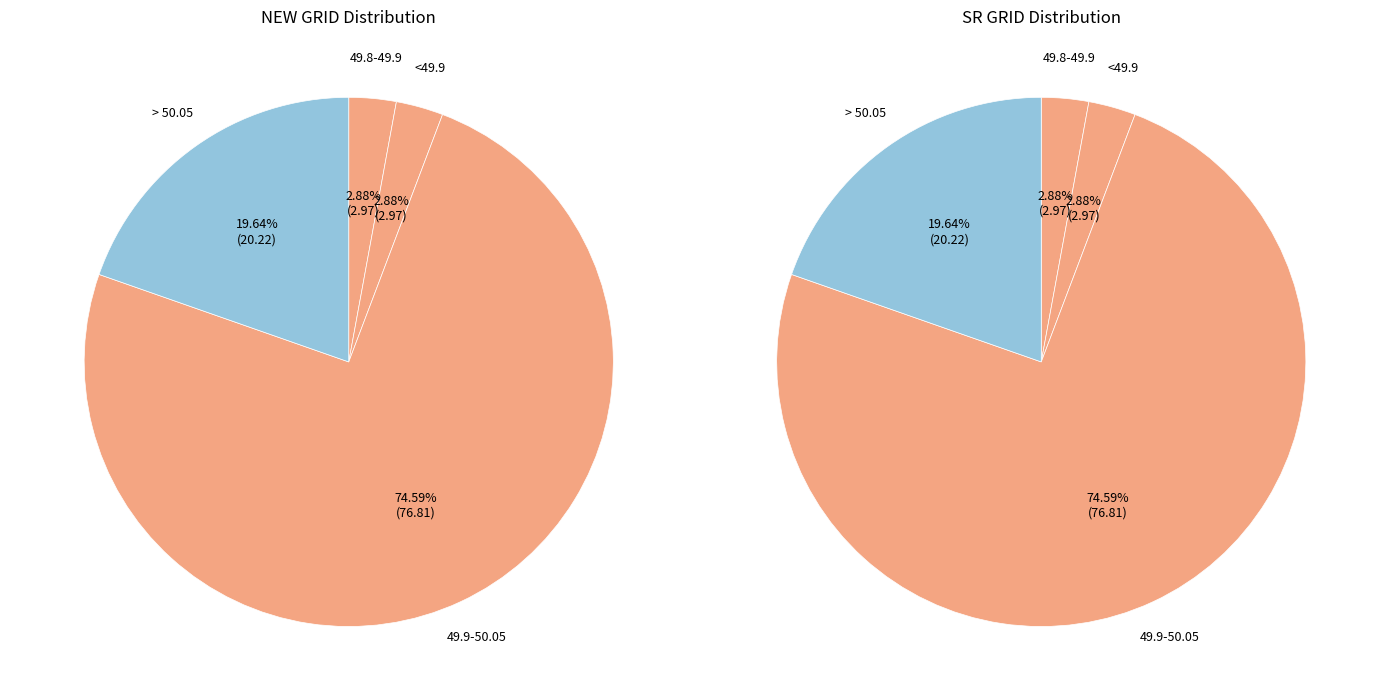

Which series has the widest spread of values?

NEW GRID